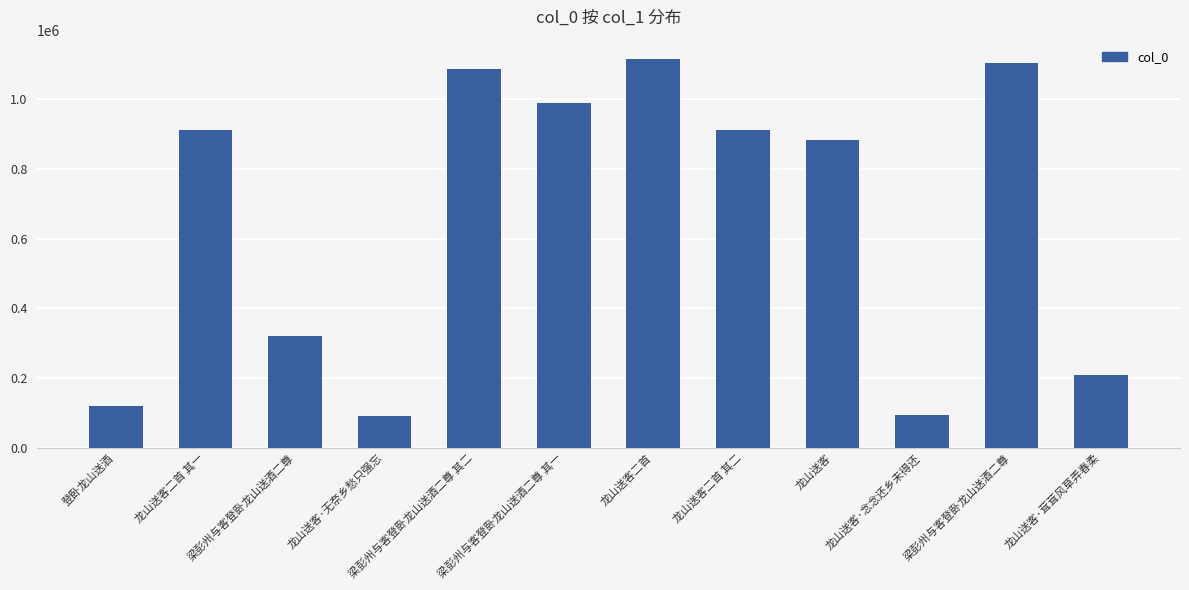

Does the chart contain any negative values?

No